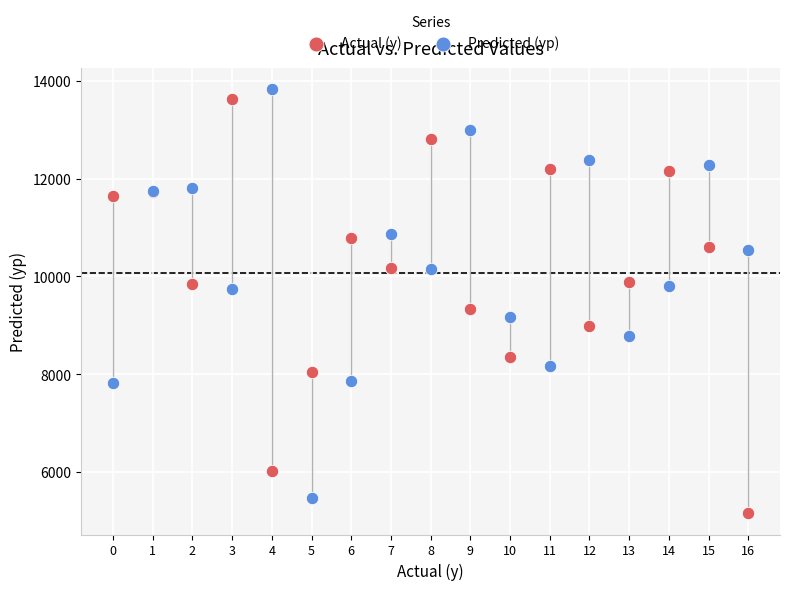

Which series reaches the maximum Y coordinate?

Predicted (yp)